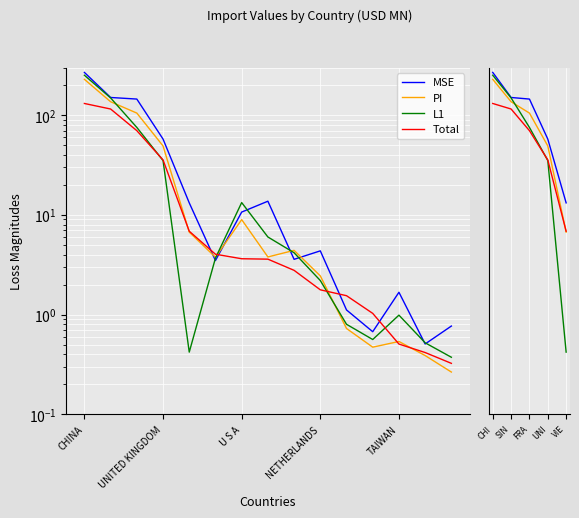

Which series has the largest range (max minus min)?

MSE